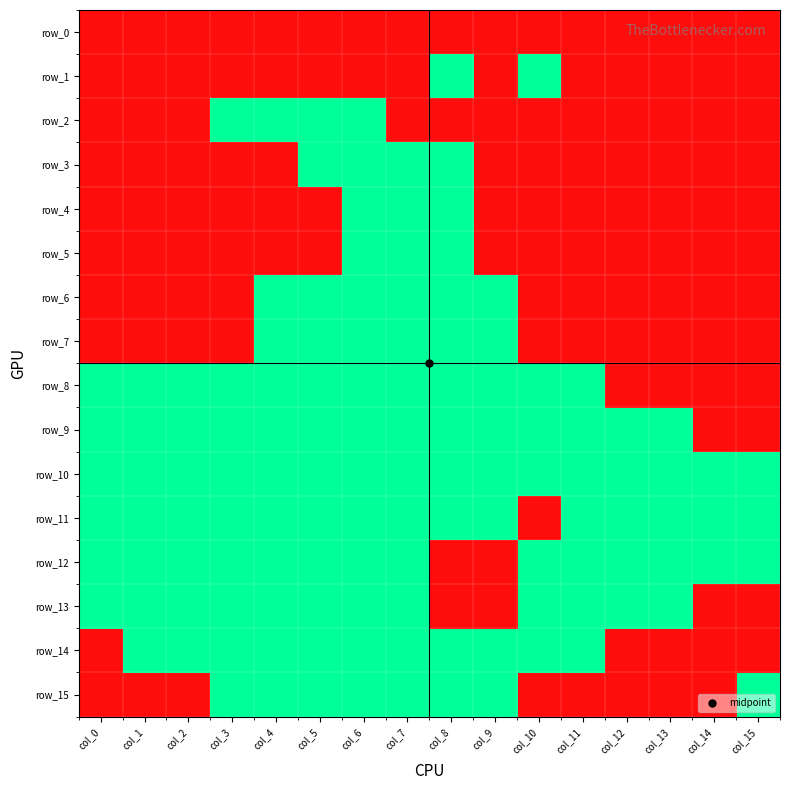

Reading left to right, extract all data points from this chart.

row_0: col_0=0	col_1=0	col_2=0	col_3=0	col_4=0	col_5=0	col_6=0	col_7=0	col_8=0	col_9=0	col_10=0	col_11=0	col_12=0	col_13=0	col_14=0	col_15=0
row_1: col_0=0	col_1=0	col_2=0	col_3=0	col_4=0	col_5=0	col_6=0	col_7=0	col_8=1	col_9=0	col_10=1	col_11=0	col_12=0	col_13=0	col_14=0	col_15=0
row_2: col_0=0	col_1=0	col_2=0	col_3=1	col_4=1	col_5=1	col_6=1	col_7=0	col_8=0	col_9=0	col_10=0	col_11=0	col_12=0	col_13=0	col_14=0	col_15=0
row_3: col_0=0	col_1=0	col_2=0	col_3=0	col_4=0	col_5=1	col_6=1	col_7=1	col_8=1	col_9=0	col_10=0	col_11=0	col_12=0	col_13=0	col_14=0	col_15=0
row_4: col_0=0	col_1=0	col_2=0	col_3=0	col_4=0	col_5=0	col_6=1	col_7=1	col_8=1	col_9=0	col_10=0	col_11=0	col_12=0	col_13=0	col_14=0	col_15=0
row_5: col_0=0	col_1=0	col_2=0	col_3=0	col_4=0	col_5=0	col_6=1	col_7=1	col_8=1	col_9=0	col_10=0	col_11=0	col_12=0	col_13=0	col_14=0	col_15=0
row_6: col_0=0	col_1=0	col_2=0	col_3=0	col_4=1	col_5=1	col_6=1	col_7=1	col_8=1	col_9=1	col_10=0	col_11=0	col_12=0	col_13=0	col_14=0	col_15=0
row_7: col_0=0	col_1=0	col_2=0	col_3=0	col_4=1	col_5=1	col_6=1	col_7=1	col_8=1	col_9=1	col_10=0	col_11=0	col_12=0	col_13=0	col_14=0	col_15=0
row_8: col_0=1	col_1=1	col_2=1	col_3=1	col_4=1	col_5=1	col_6=1	col_7=1	col_8=1	col_9=1	col_10=1	col_11=1	col_12=0	col_13=0	col_14=0	col_15=0
row_9: col_0=1	col_1=1	col_2=1	col_3=1	col_4=1	col_5=1	col_6=1	col_7=1	col_8=1	col_9=1	col_10=1	col_11=1	col_12=1	col_13=1	col_14=0	col_15=0
row_10: col_0=1	col_1=1	col_2=1	col_3=1	col_4=1	col_5=1	col_6=1	col_7=1	col_8=1	col_9=1	col_10=1	col_11=1	col_12=1	col_13=1	col_14=1	col_15=1
row_11: col_0=1	col_1=1	col_2=1	col_3=1	col_4=1	col_5=1	col_6=1	col_7=1	col_8=1	col_9=1	col_10=0	col_11=1	col_12=1	col_13=1	col_14=1	col_15=1
row_12: col_0=1	col_1=1	col_2=1	col_3=1	col_4=1	col_5=1	col_6=1	col_7=1	col_8=0	col_9=0	col_10=1	col_11=1	col_12=1	col_13=1	col_14=1	col_15=1
row_13: col_0=1	col_1=1	col_2=1	col_3=1	col_4=1	col_5=1	col_6=1	col_7=1	col_8=0	col_9=0	col_10=1	col_11=1	col_12=1	col_13=1	col_14=0	col_15=0
row_14: col_0=0	col_1=1	col_2=1	col_3=1	col_4=1	col_5=1	col_6=1	col_7=1	col_8=1	col_9=1	col_10=1	col_11=1	col_12=0	col_13=0	col_14=0	col_15=0
row_15: col_0=0	col_1=0	col_2=0	col_3=1	col_4=1	col_5=1	col_6=1	col_7=1	col_8=1	col_9=1	col_10=0	col_11=0	col_12=0	col_13=0	col_14=0	col_15=1